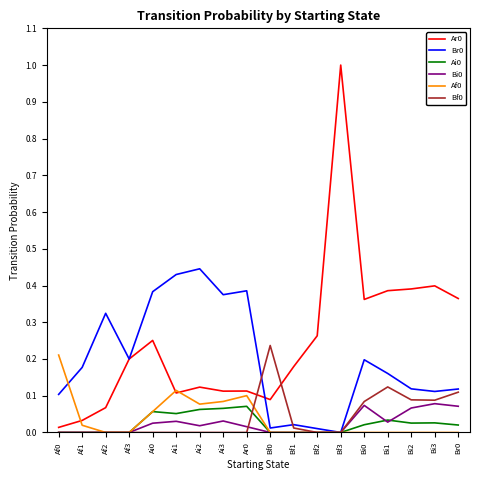

The value of Ai0 at Bi3 is 0.0. True or false?

True